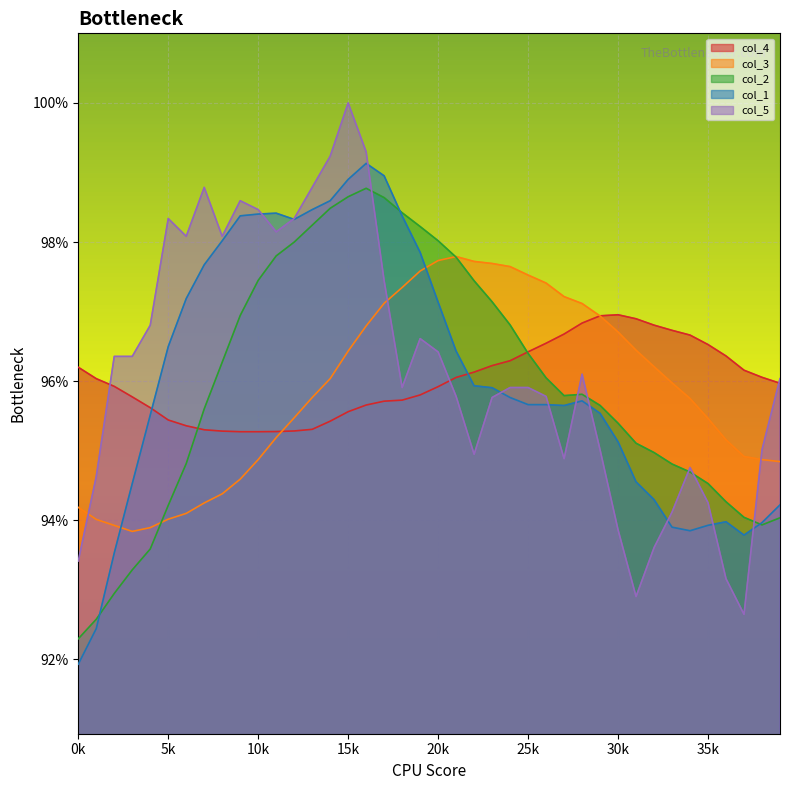

List the series in order of their peak value, highest first.

col_5, col_1, col_2, col_3, col_4